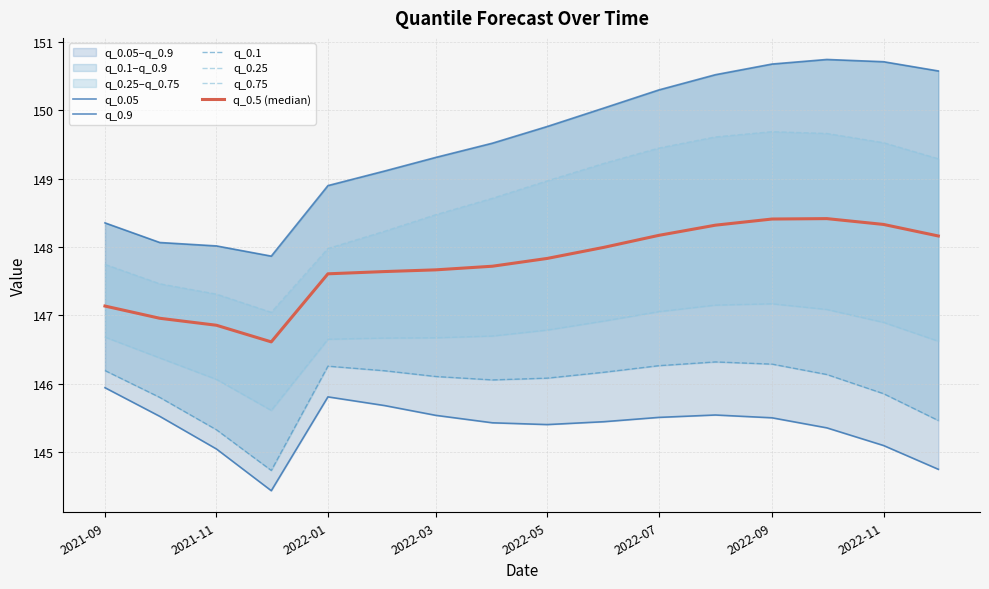

Which series has the largest total across all categories?

q_0.9